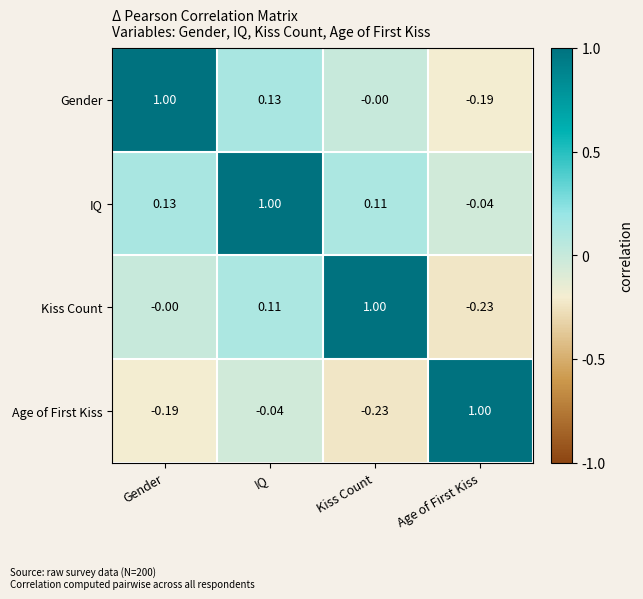

Which series has the largest total across all categories?

IQ